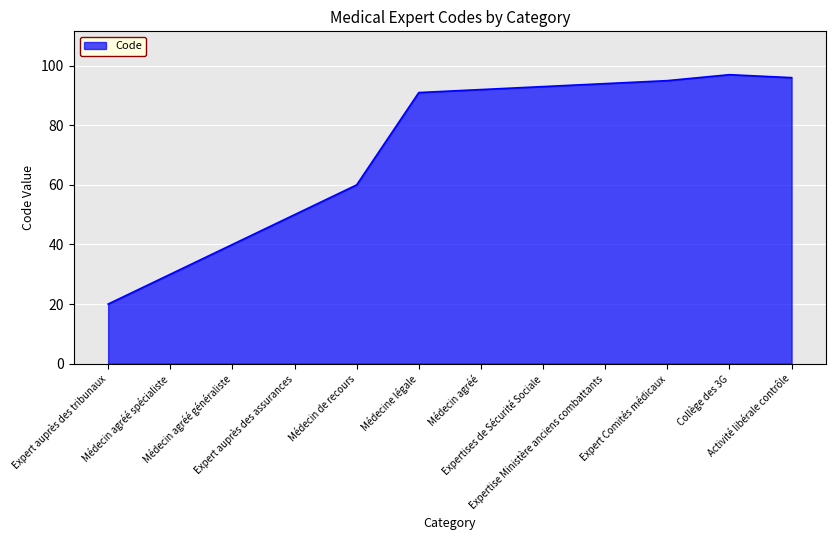

How many distinct data groups are displayed?

1